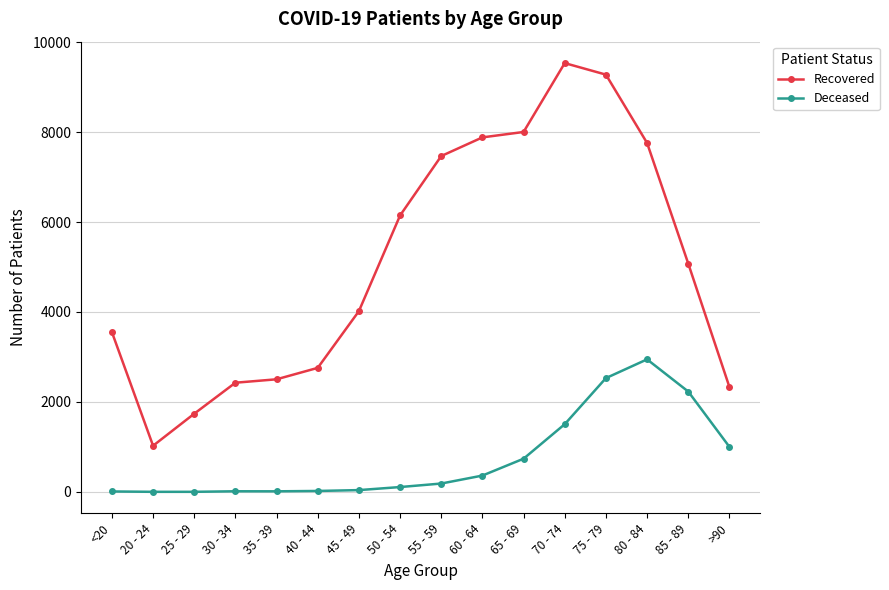

What is the spread (max minus min) of values at 40 - 44?

2736